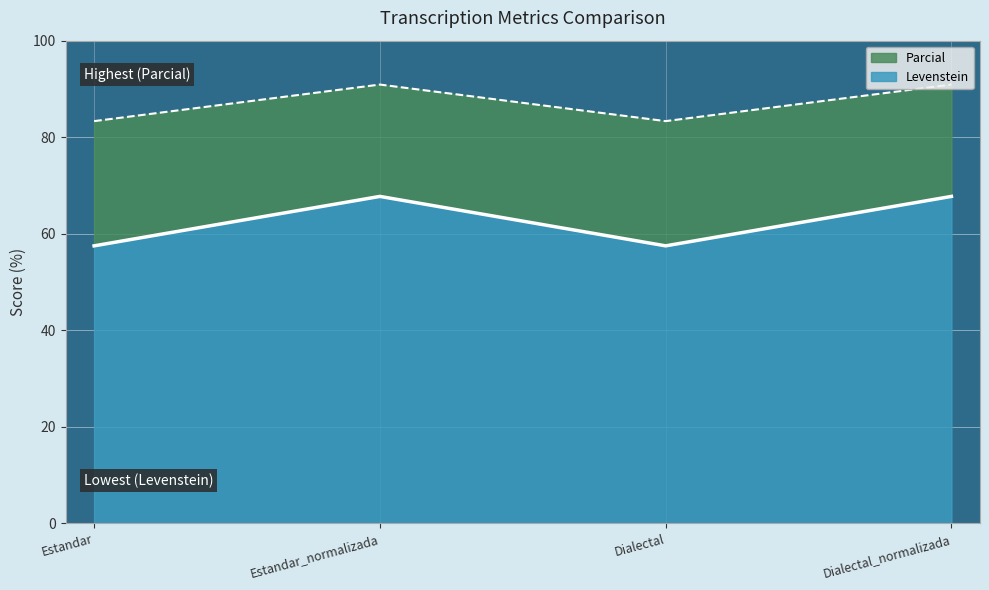

True or false: Levenstein has more than 0 interior local peaks.

True